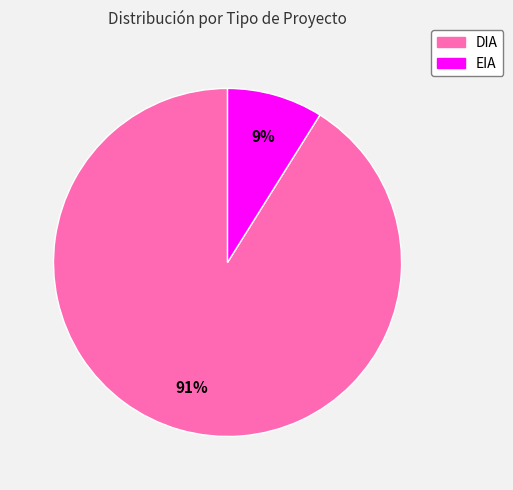

Does any single category account for the majority?

Yes